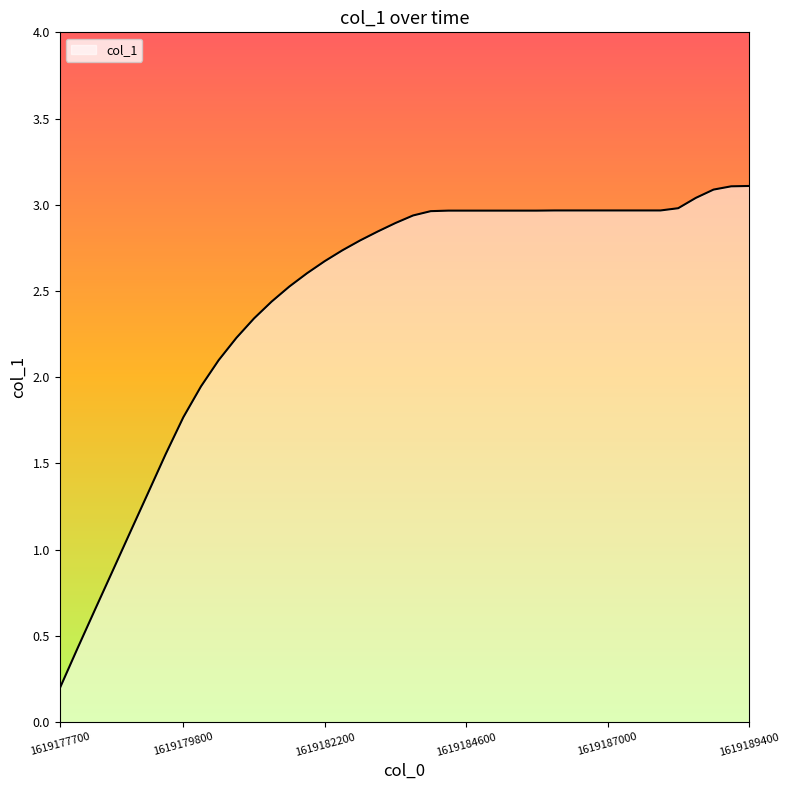

What is the sum of all values?

97.8